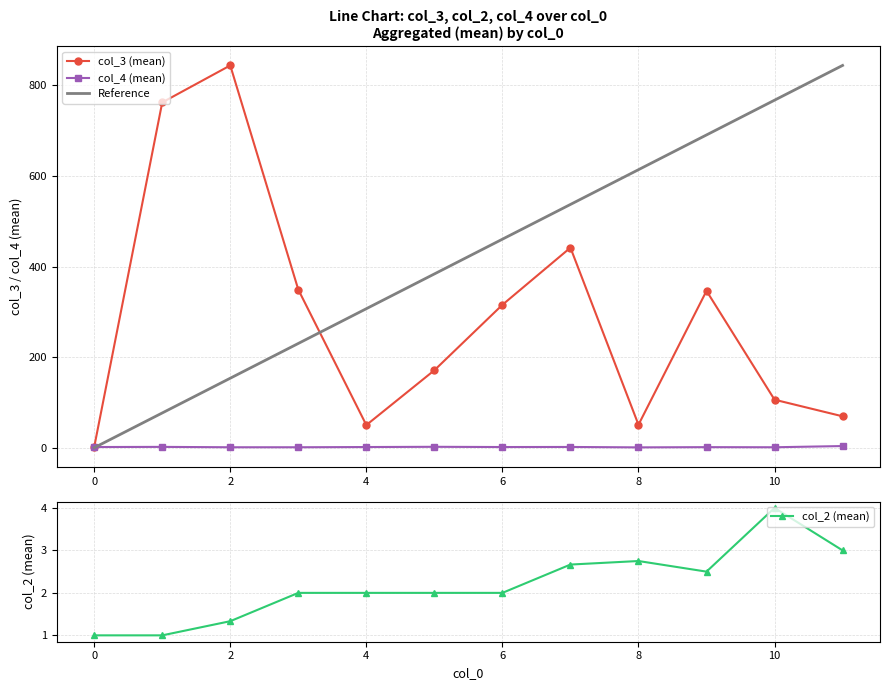

List the series in order of their peak value, highest first.

col_3, col_4, col_2